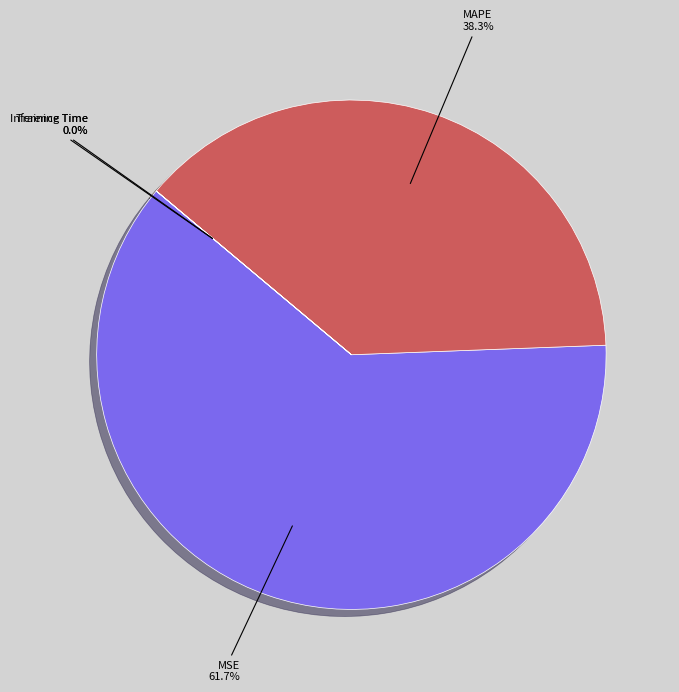

Which has a higher value, MSE or MAPE?

MSE